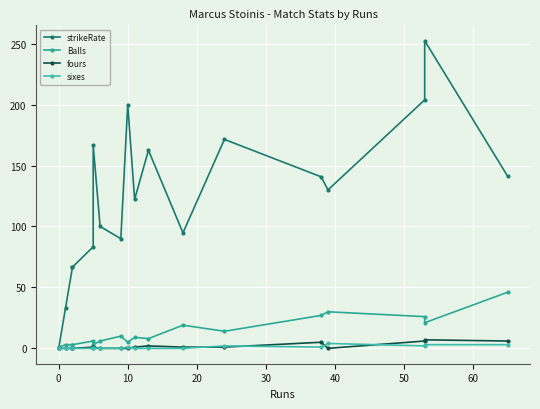

In Balls, how many points are higher than both neighbors (excluding endpoints)?

5